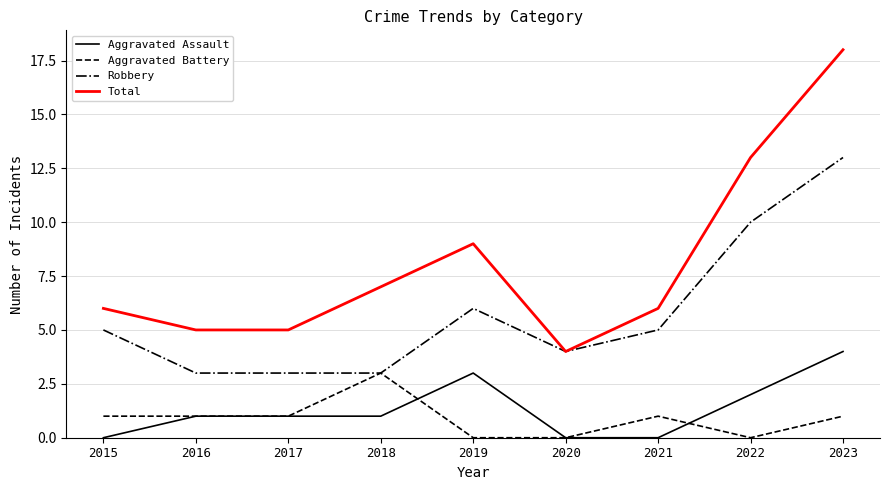

Which series changed the most between 2016 and 2019?

Total